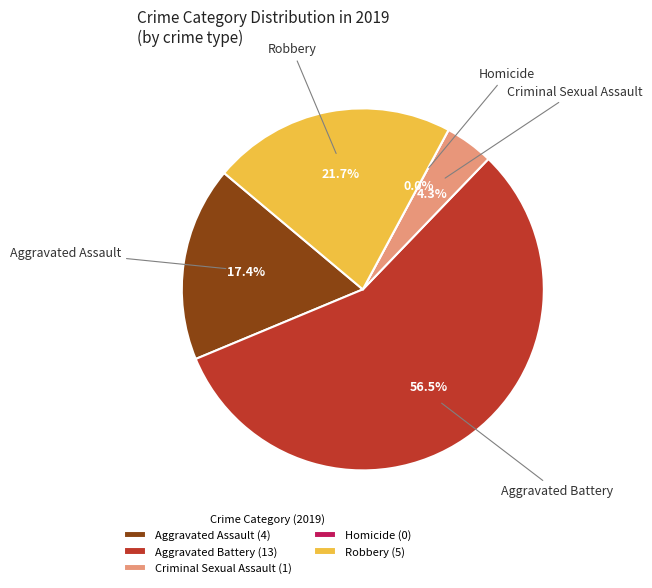

To the nearest percent, what is the difference between the Homicide and Robbery slice percentages?

22%